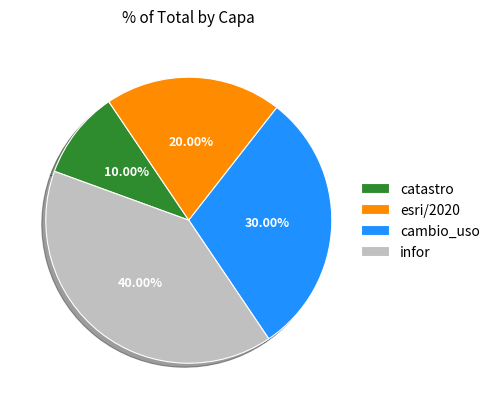

Count the number of slices in the pie.

4